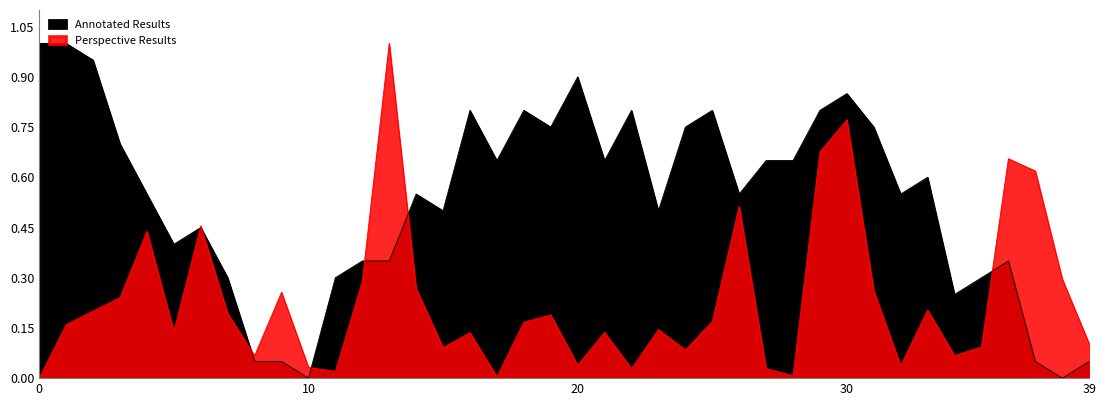

At how many categories does at least one series exceed 0?

40